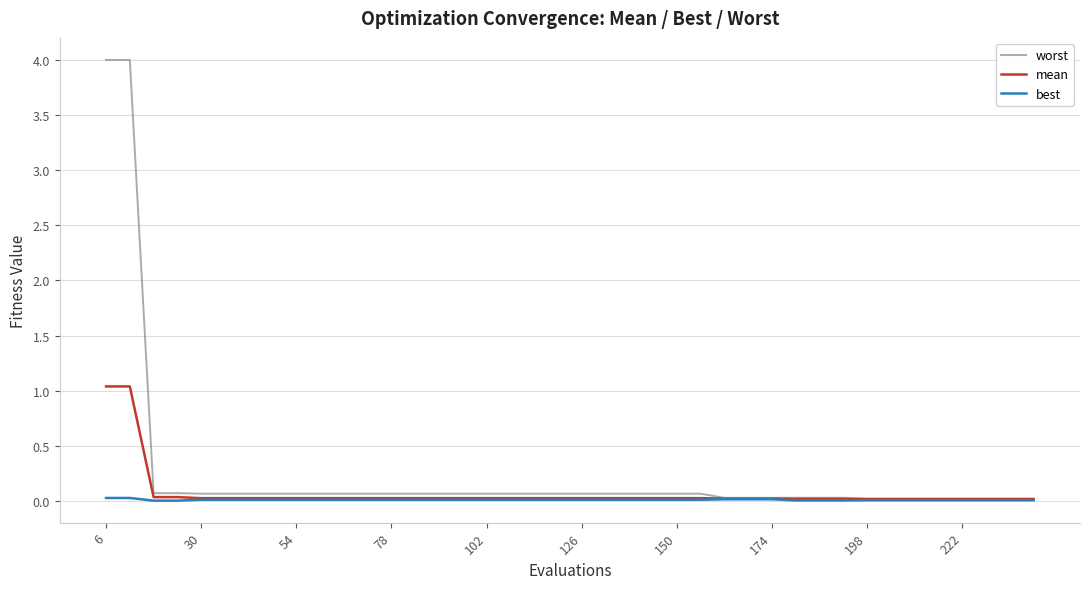

Rank the series by their maximum value, from lowest to highest.

best, mean, worst